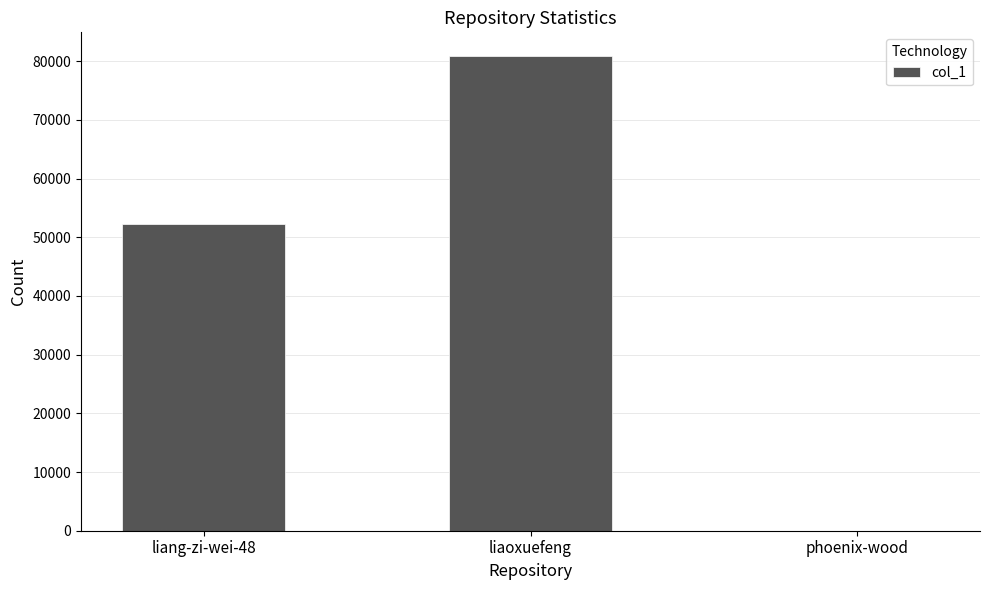

The value at liaoxuefeng is 119643. True or false?

False